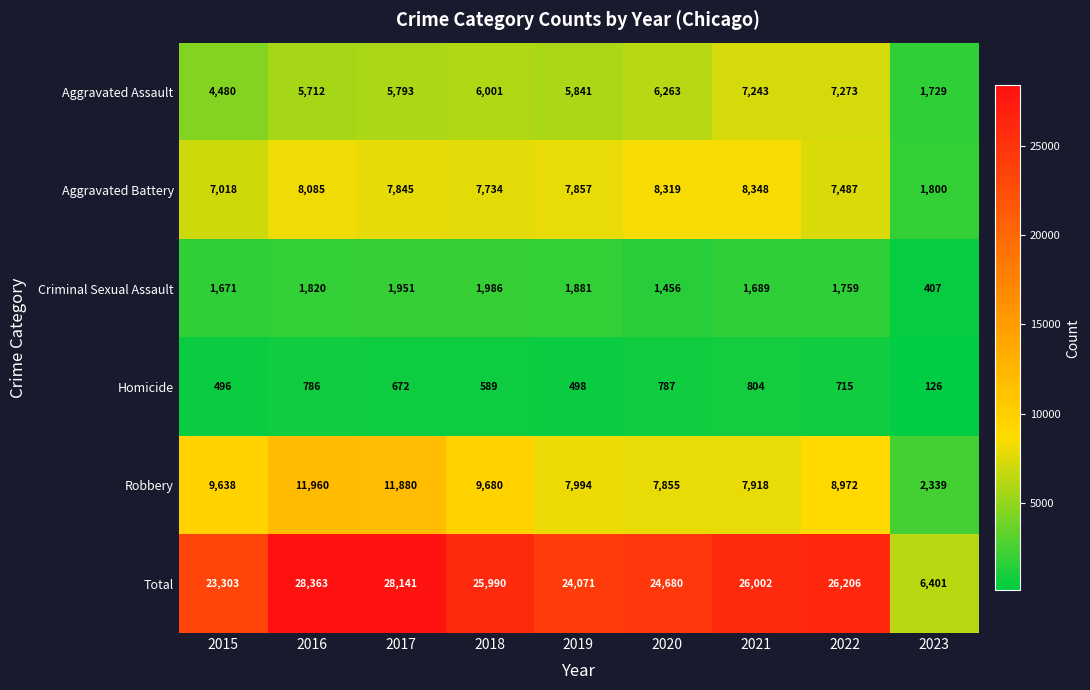

What is the difference between the maximum and minimum values in the Homicide series?

678